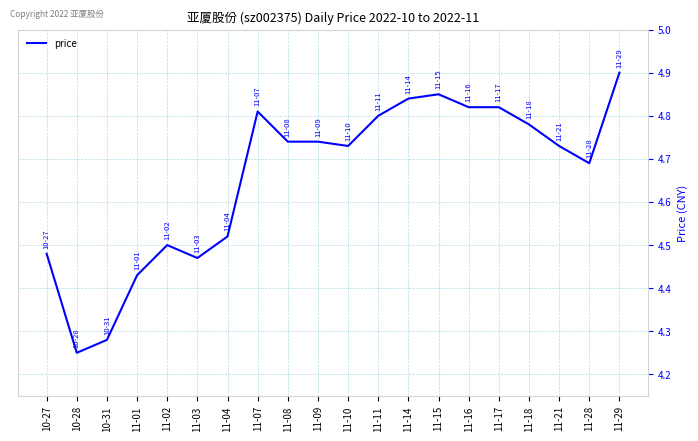

What is the difference between the second highest and second lowest values?

0.6